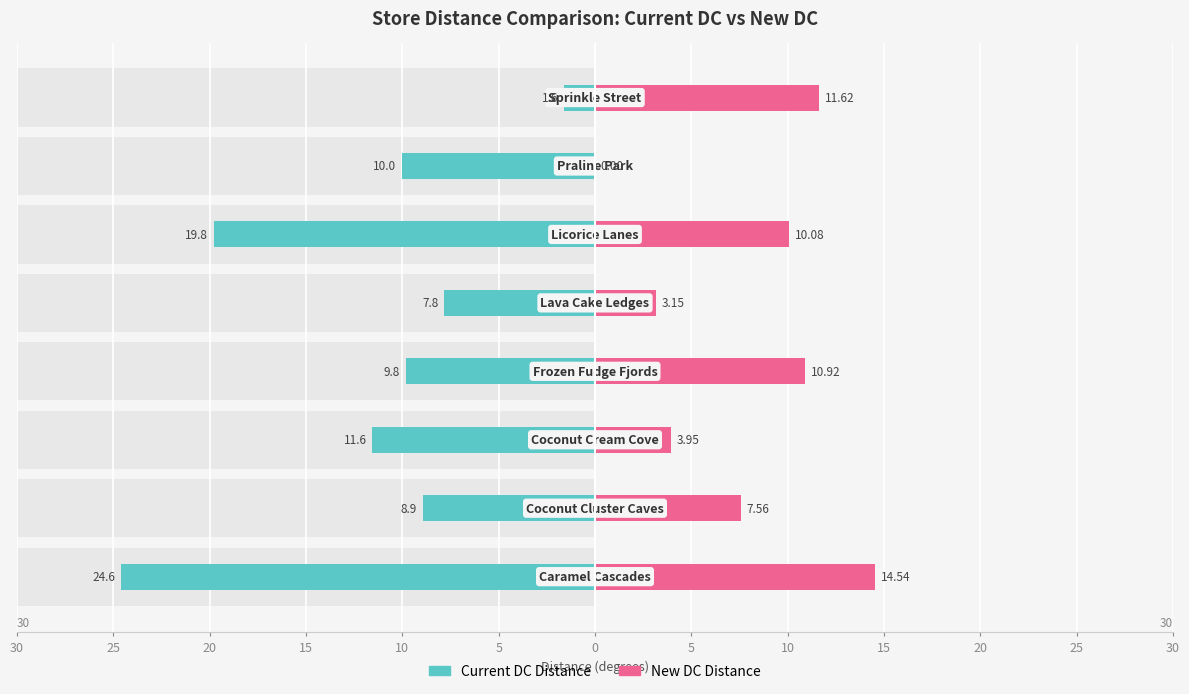

How many data points in Current DC Distance are less than -9?

5